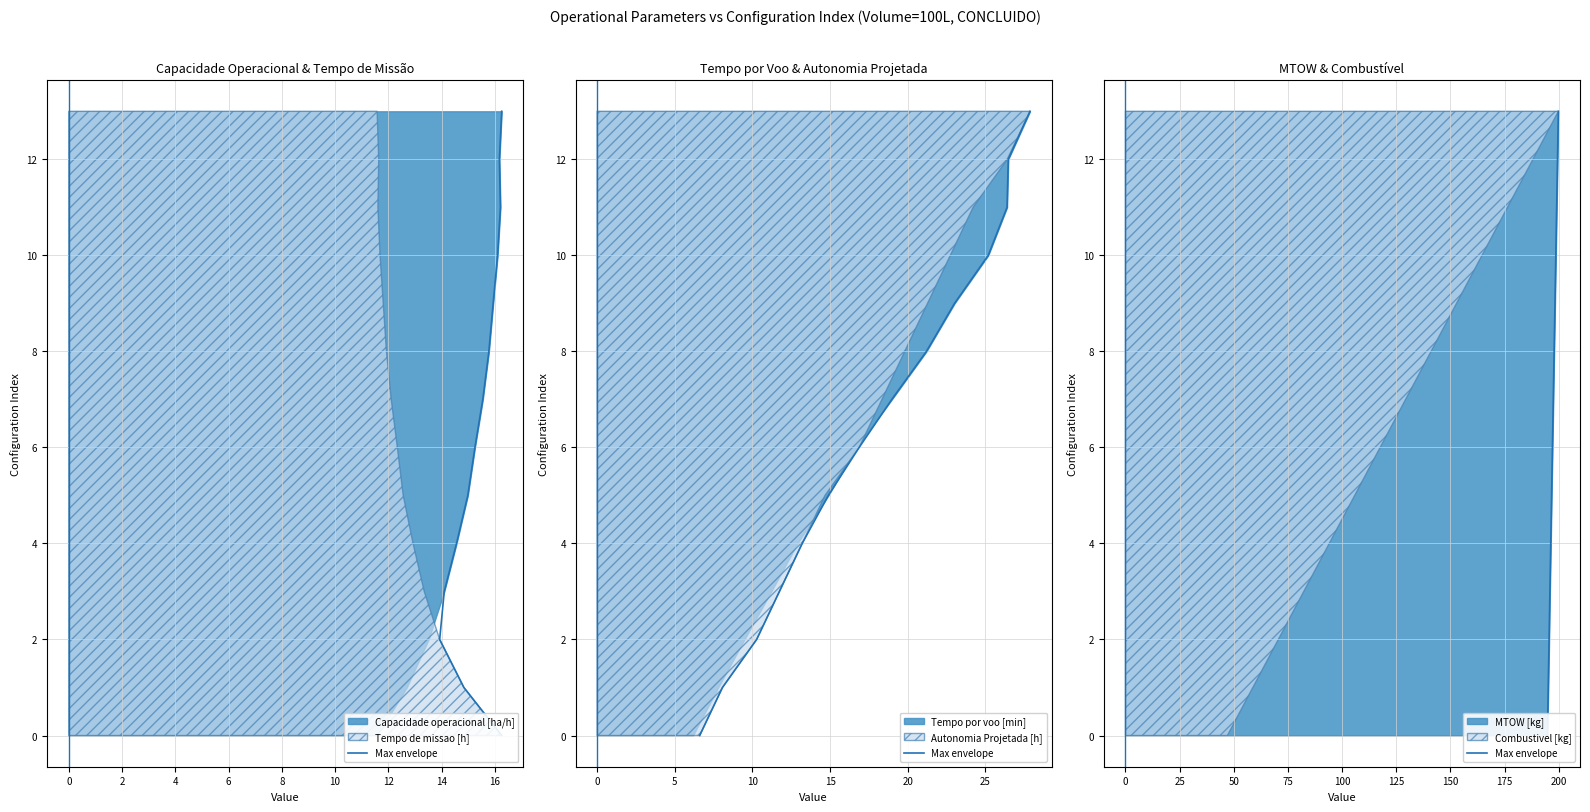

How many lines are shown in the chart?

1